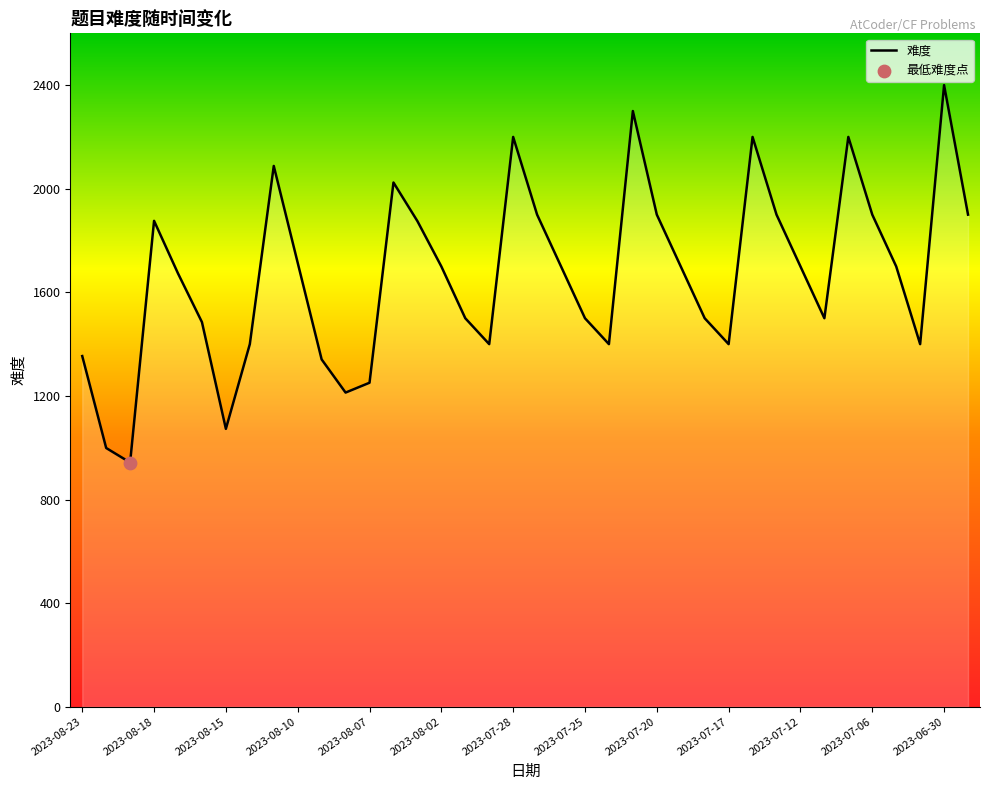

What is the maximum value shown in the chart?

2400